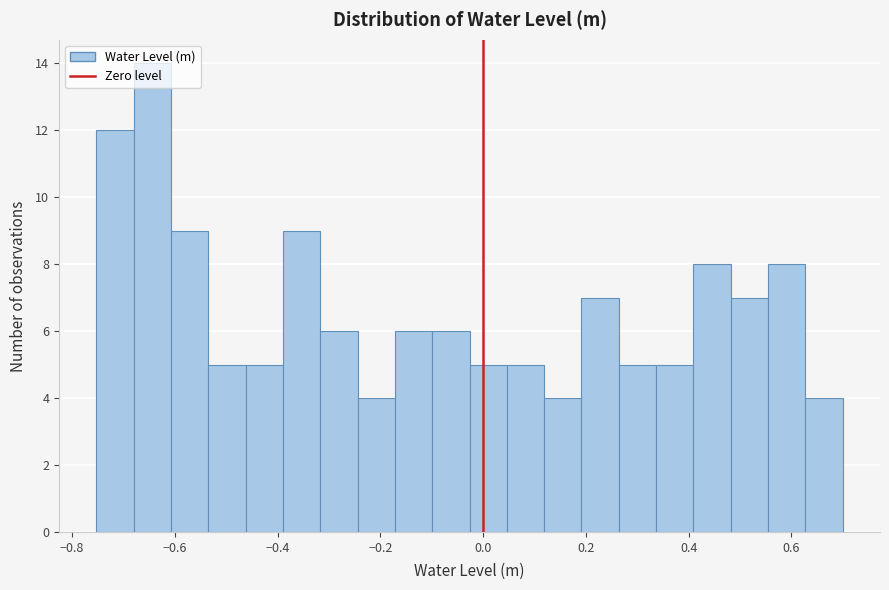

Around what value on the x-axis is the tallest bar? Give the approximate position of its centre, as read against the axis.

-0.64